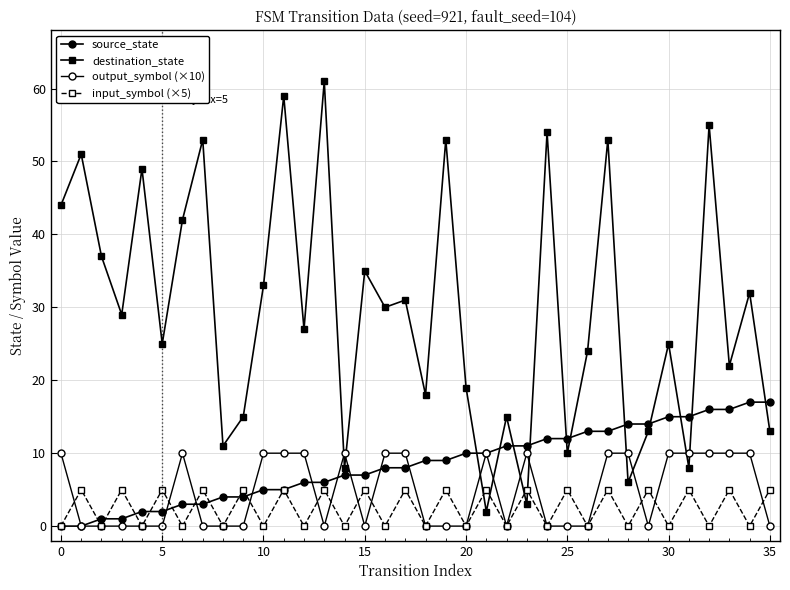

Where do destination_state and output_symbol (×10) first cross each other?

13 and 14